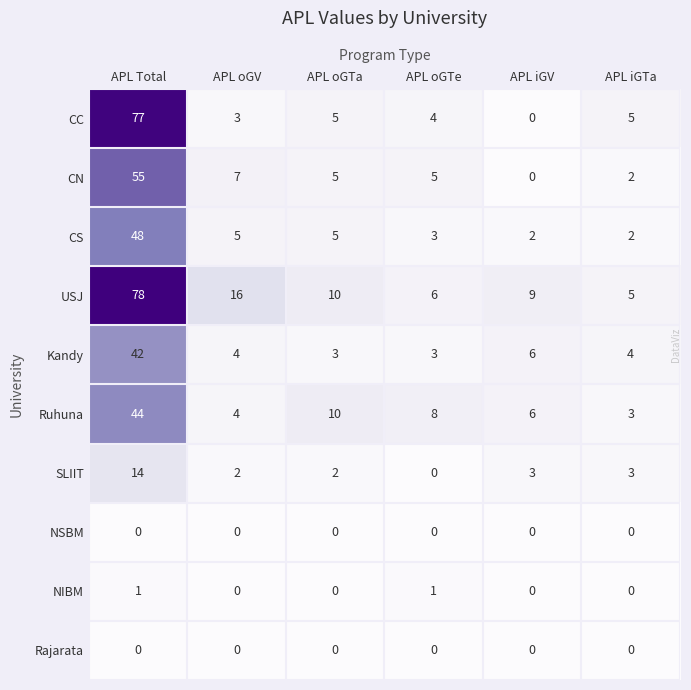

What is the sum of the CN values at APL oGTe and APL iGV?

5